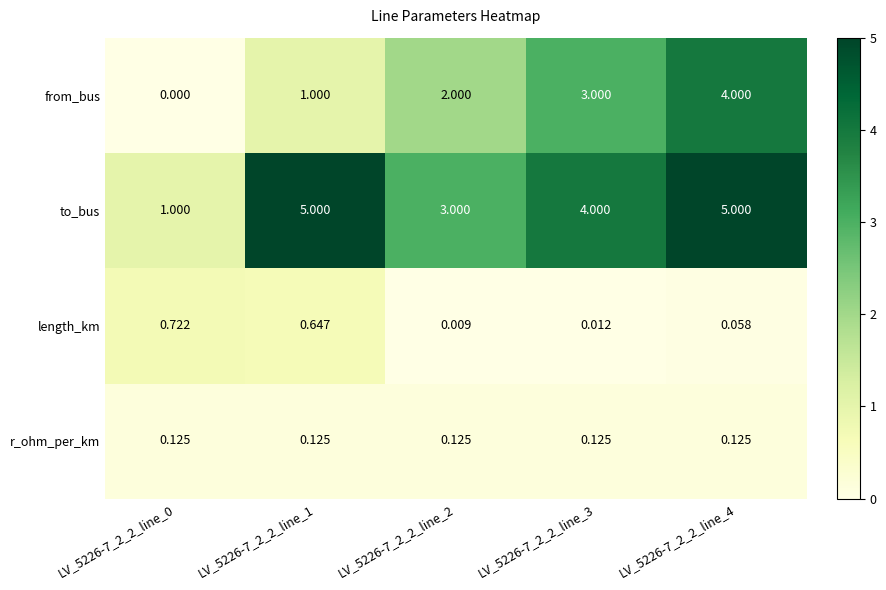

List the series in order of their peak value, highest first.

to_bus, from_bus, length_km, r_ohm_per_km